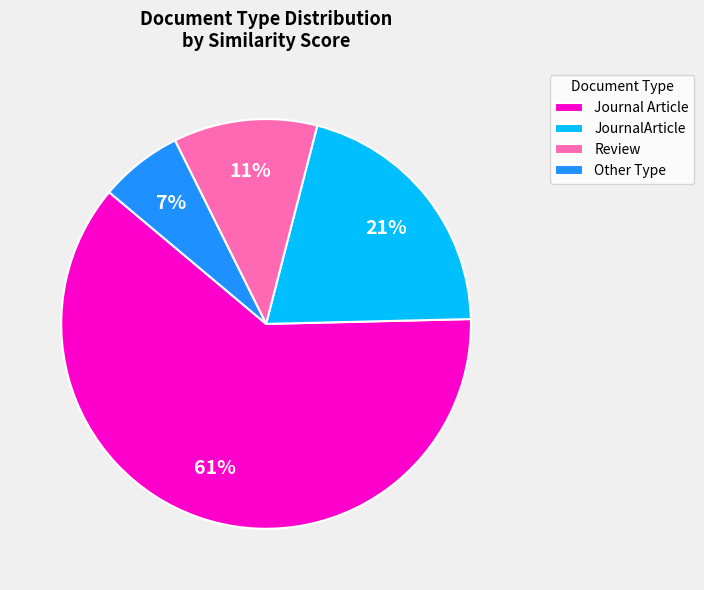

What is the smallest slice in the pie chart?

Other Type